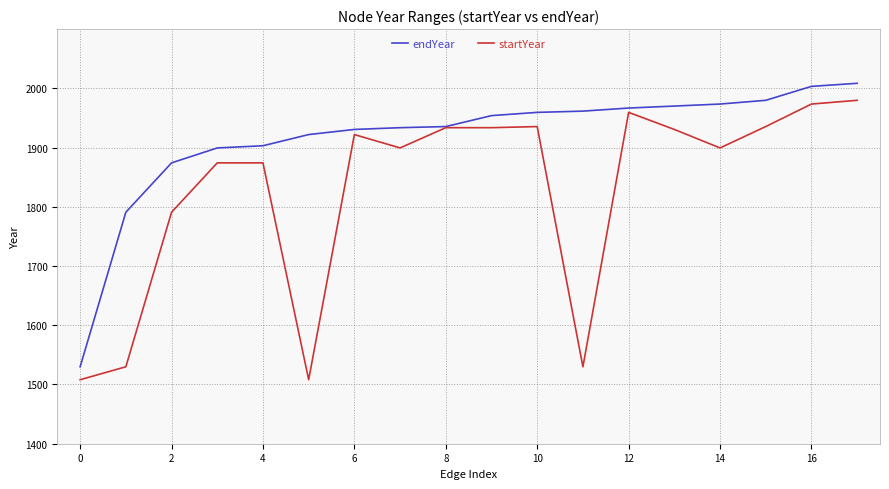

Which series has the largest total across all categories?

endYear